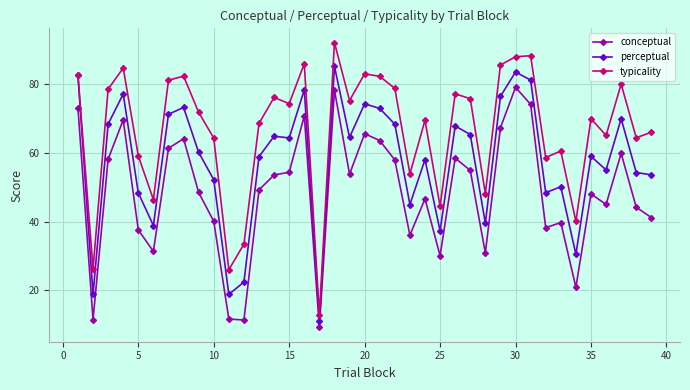

True or false: conceptual and typicality intersect in this chart.

False